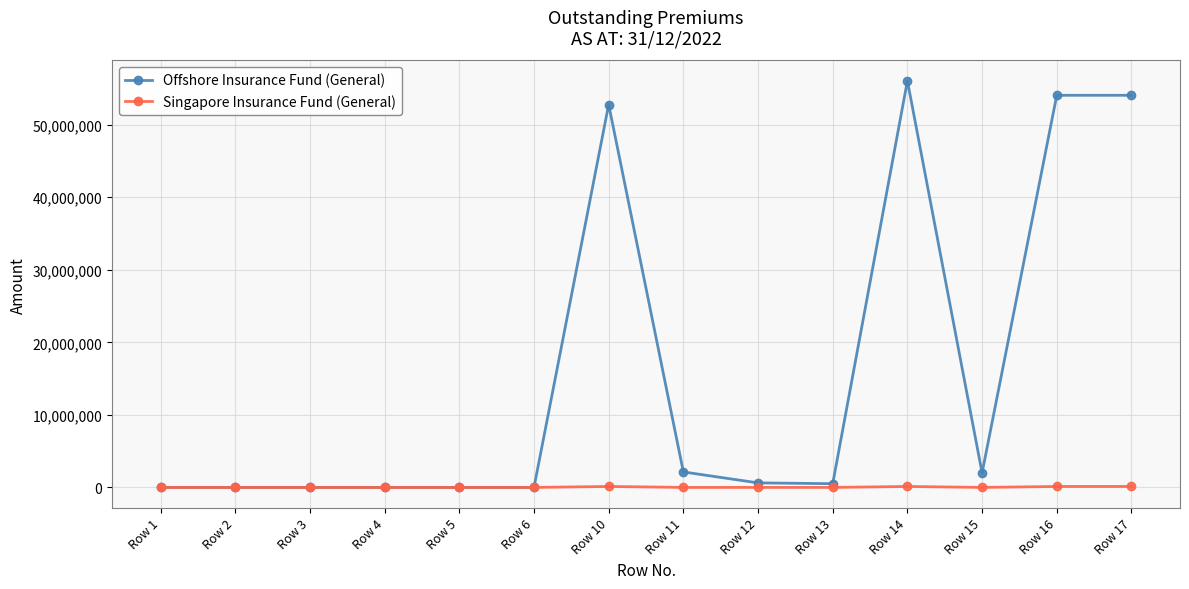

Count the number of categories in the chart.

14